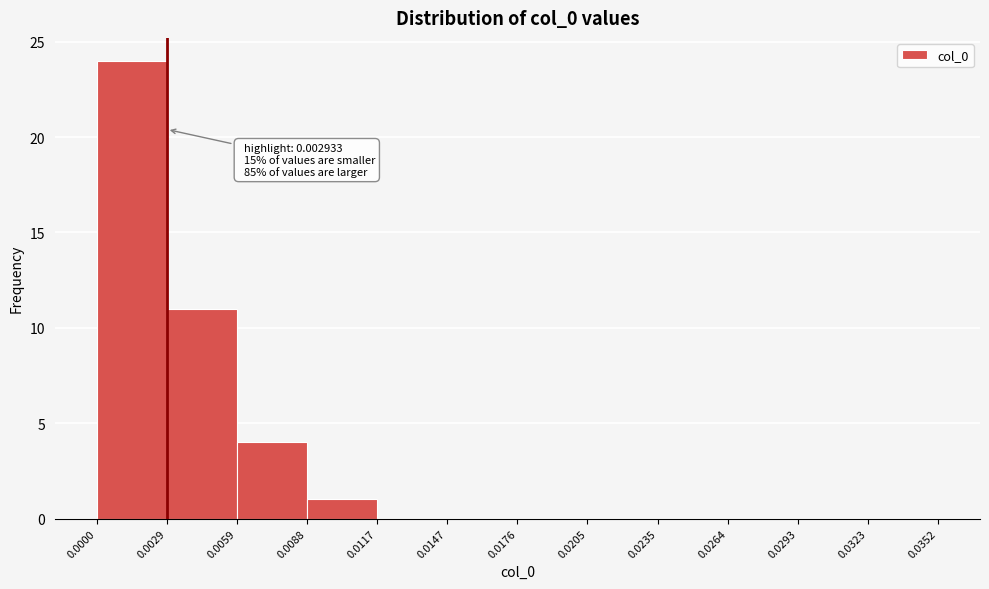

Which range on the x-axis has the tallest bar?

0.0000 to 0.0029